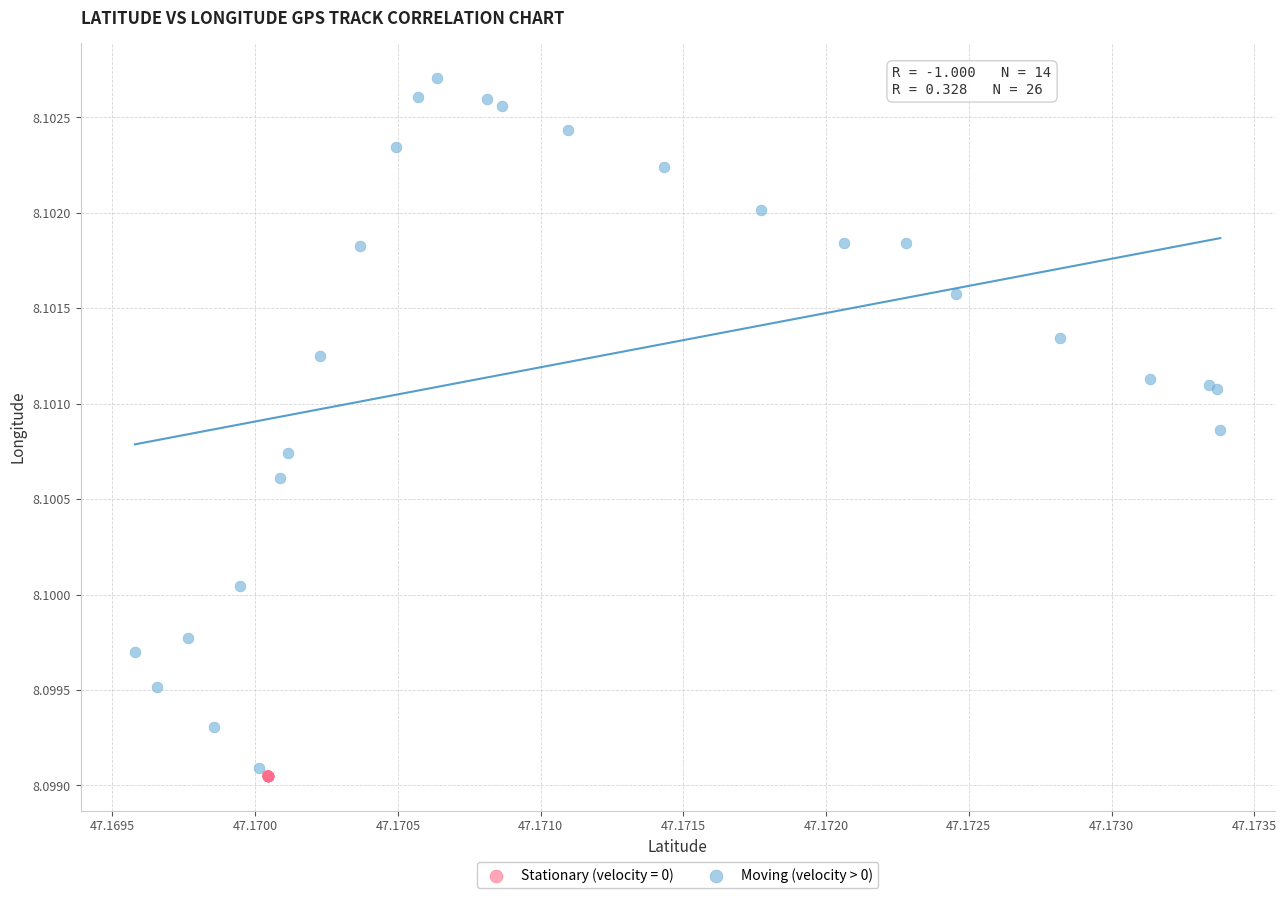

Which series reaches the maximum Y coordinate?

Moving (velocity > 0)